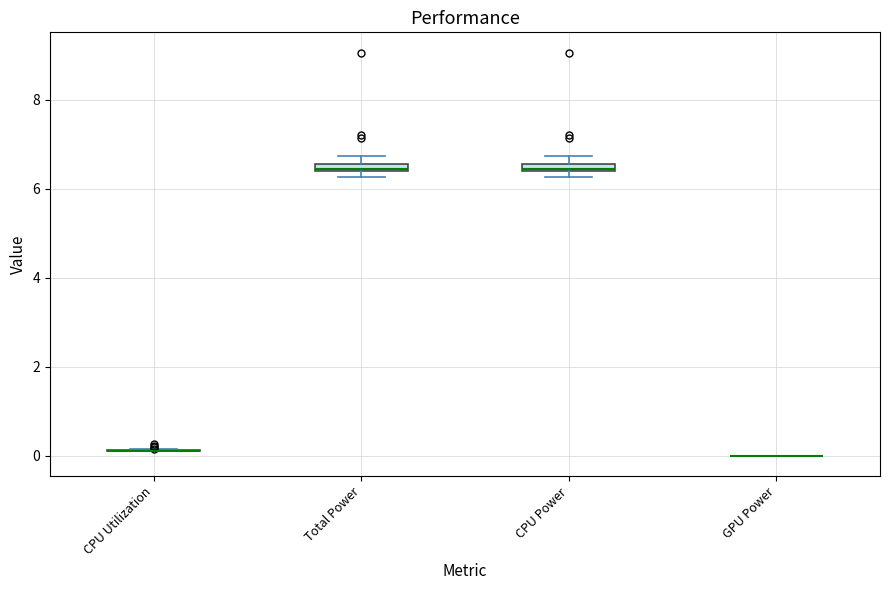

Where is the upper edge of the box for CPU Power on the y-axis? The values are not printed on the chart, so give them approximately, as read against the axis.

6.6